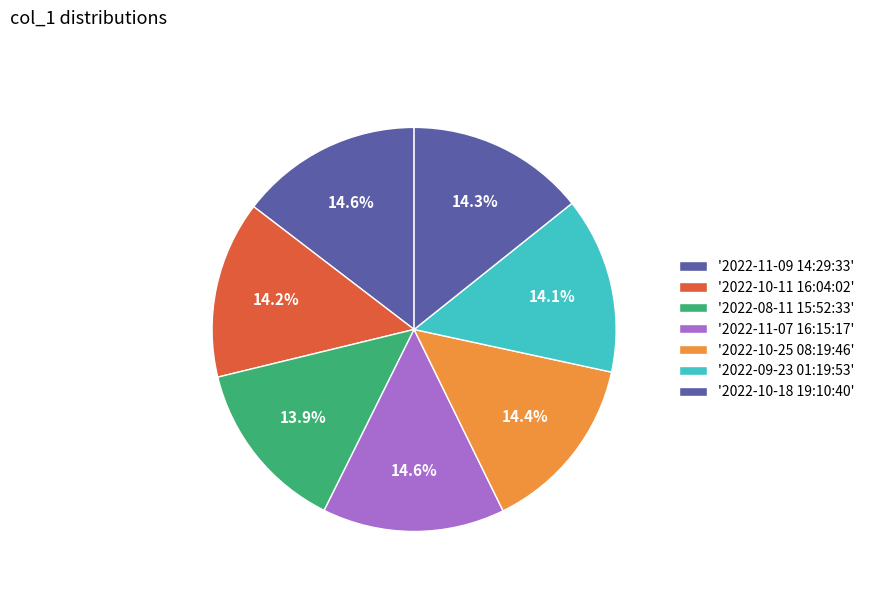

Which category has the biggest portion of the pie?

2022-11-09 14:29:33